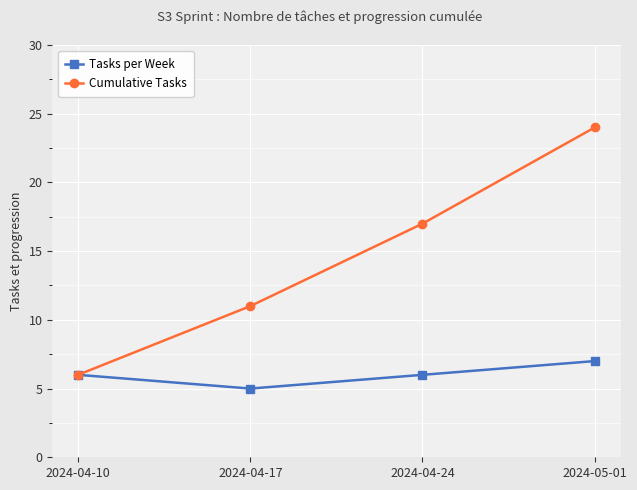

Which series changed the most between 2024-04-10 and 2024-04-24?

Cumulative Tasks